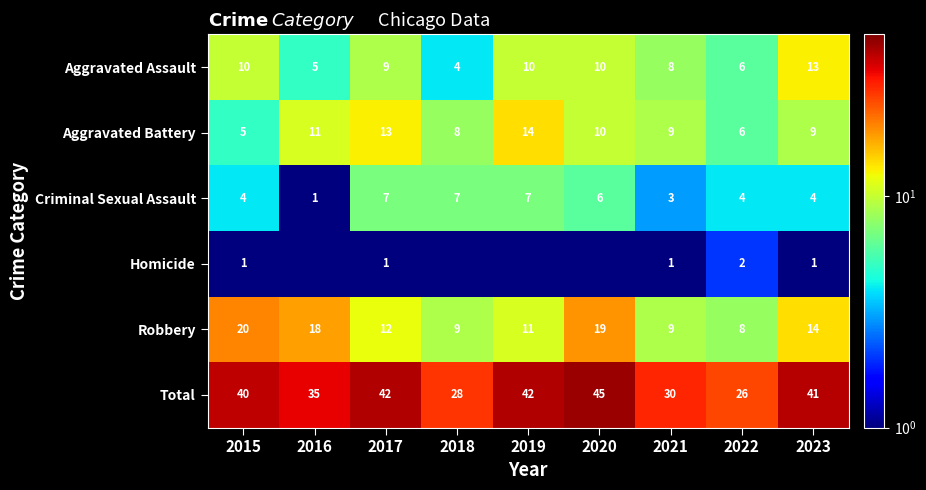

What is the approximate value of Criminal Sexual Assault at 2023?

4.0